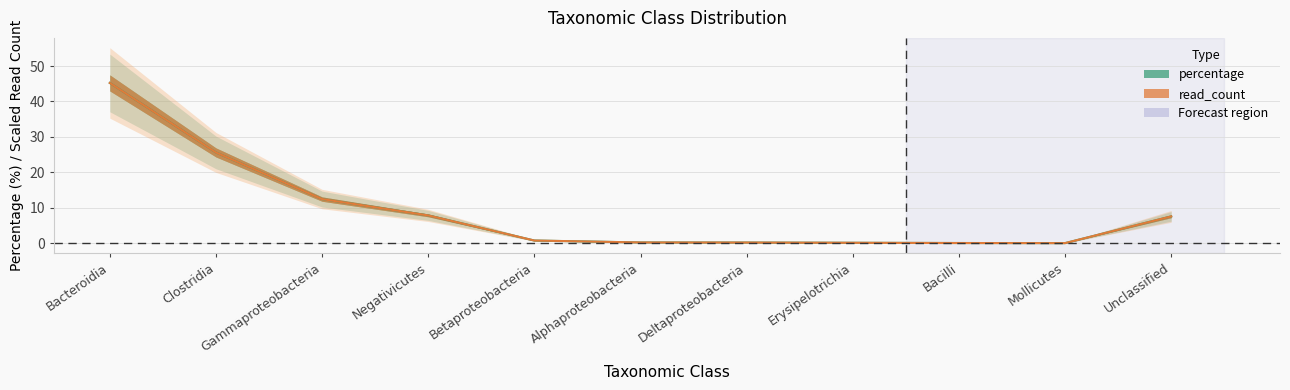

What is the label of the 11th point from the left?

Unclassified